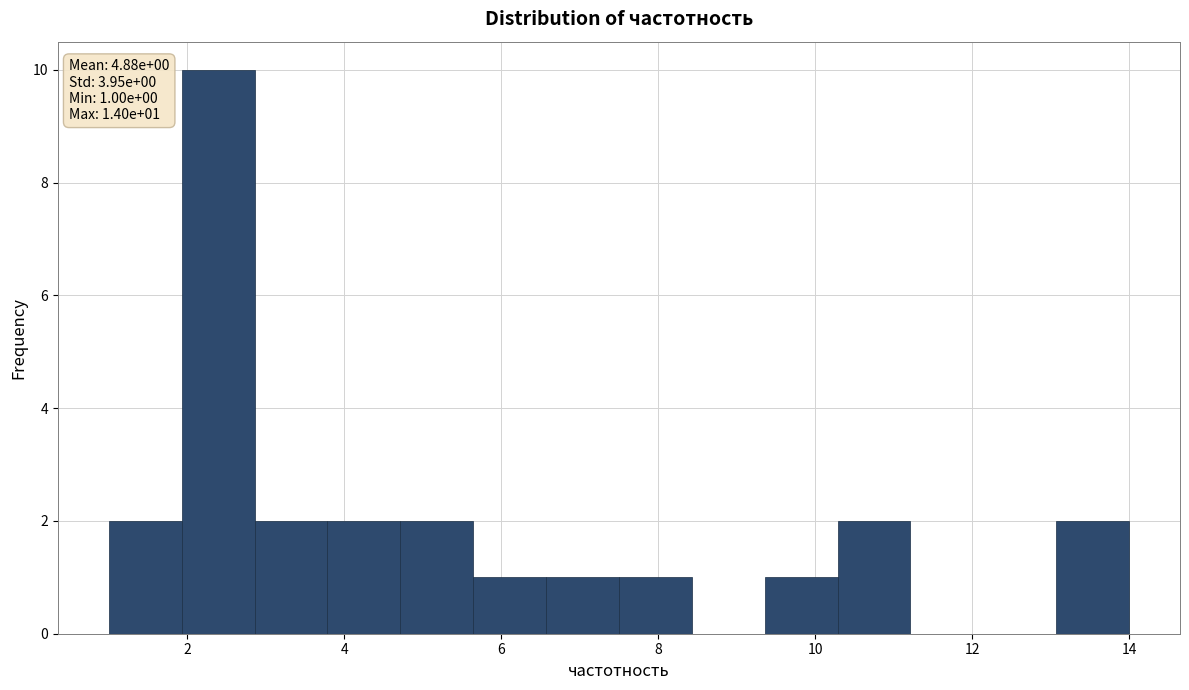

Over which range of the x-axis is the bar tallest?

2.0 to 2.8